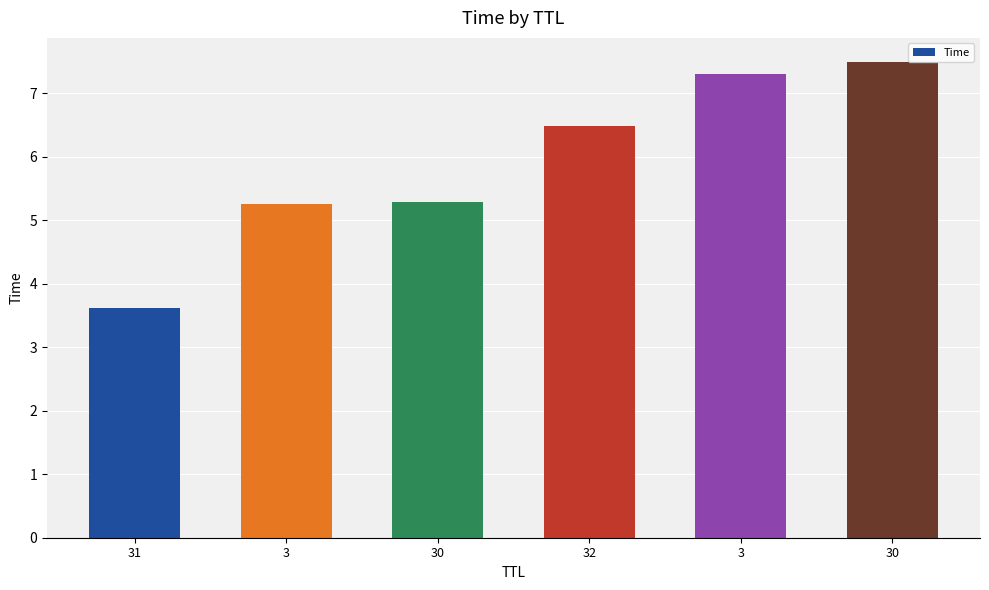

Reading left to right, extract all data points from this chart.

31=3.6	3=5.3	30=5.3	32=6.5	3=7.3	30=7.5